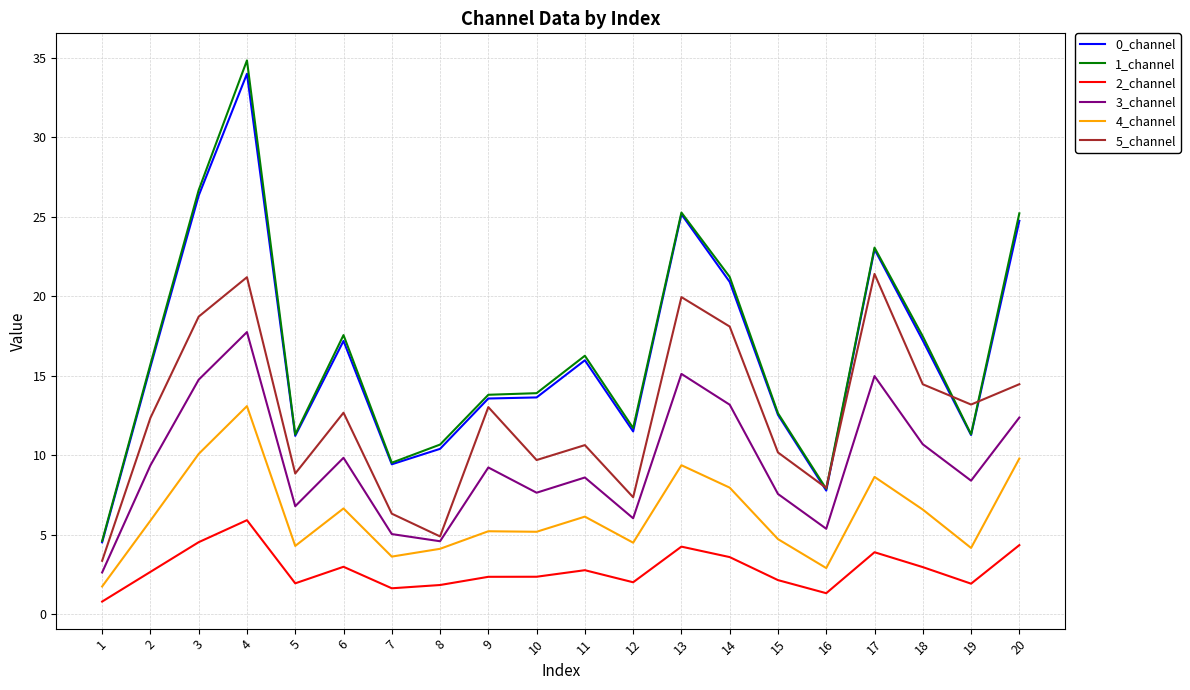

Where does the 5_channel series first go above 12?

2